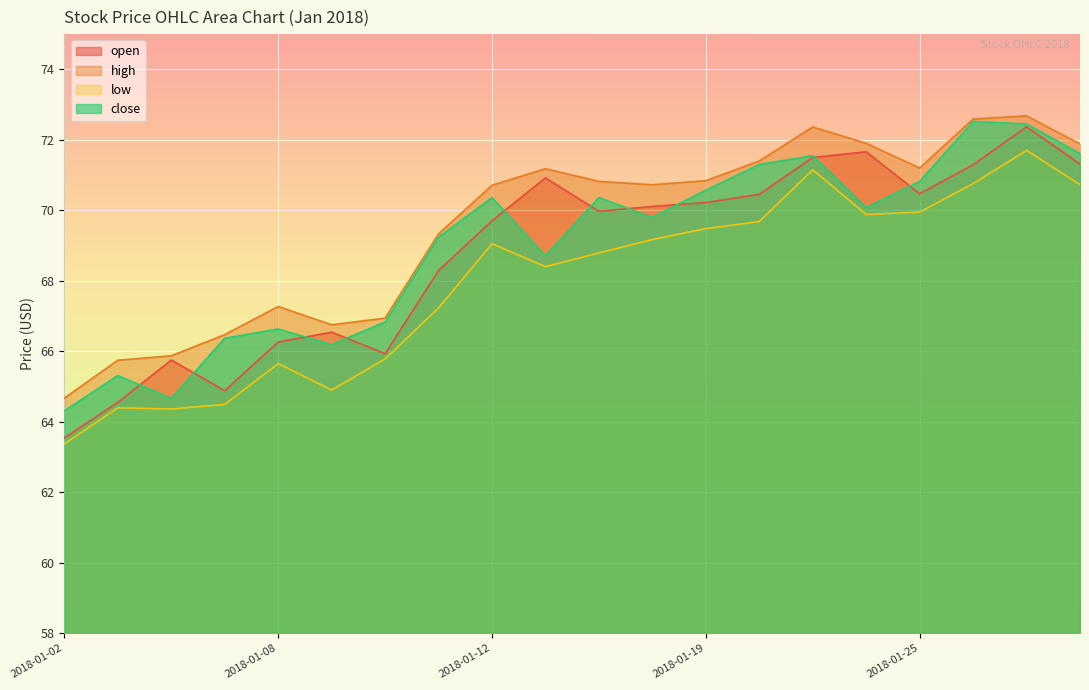

List the series in order of their peak value, lowest first.

low, open, close, high